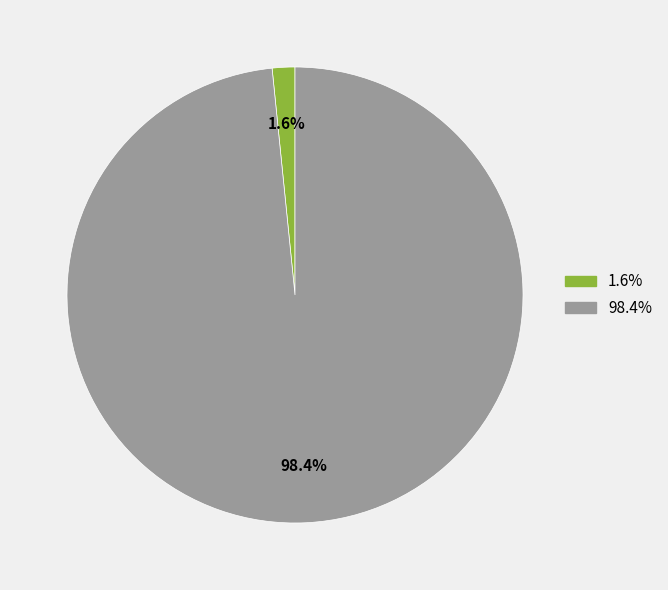

How many slices are in this pie chart?

2